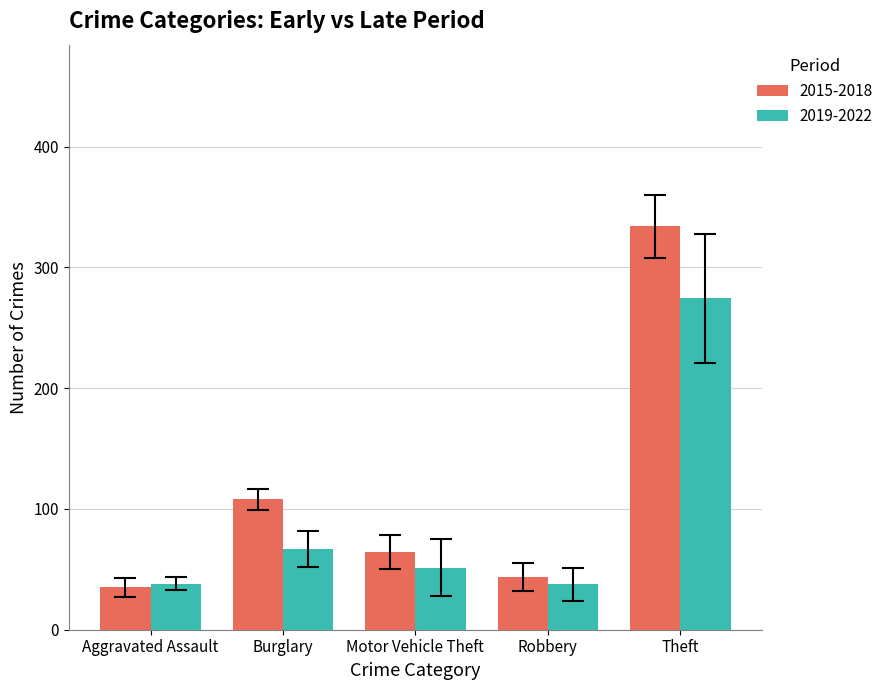

What is the sum of the 2015-2018 values at Robbery and Burglary?

151.8